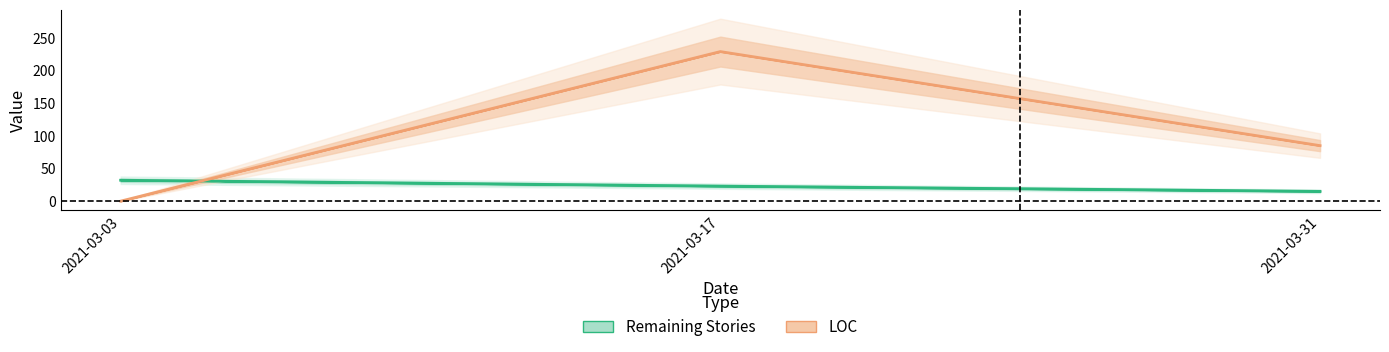

At which label is Remaining Stories closest to 23?

2021-03-17